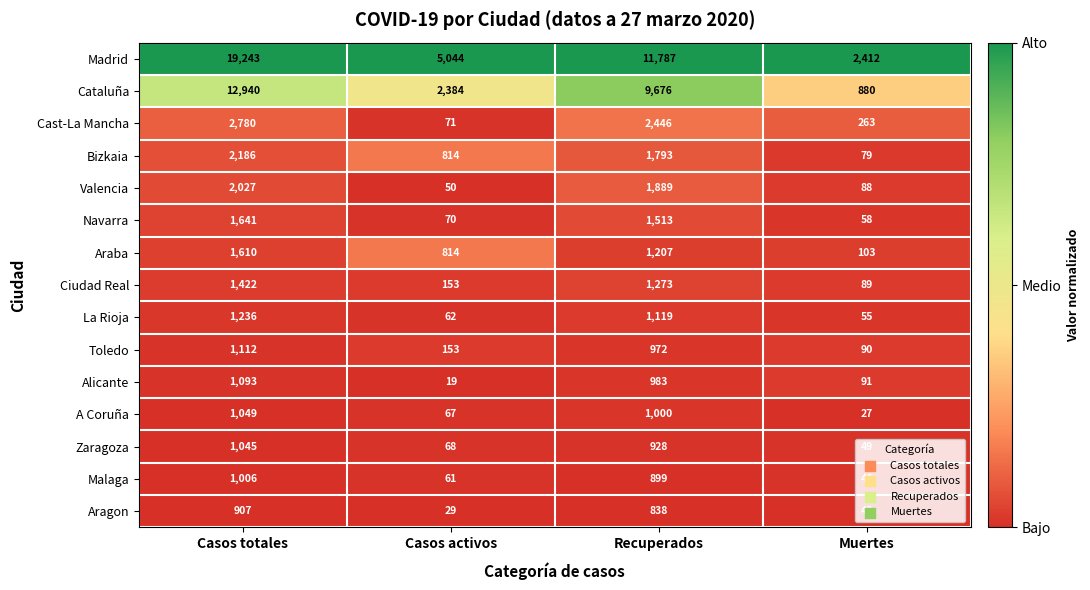

Rank the series by their maximum value, from highest to lowest.

Madrid, Cataluña, Cast-La Mancha, Bizkaia, Valencia, Navarra, Araba, Ciudad Real, La Rioja, Toledo, Alicante, A Coruña, Zaragoza, Malaga, Aragon